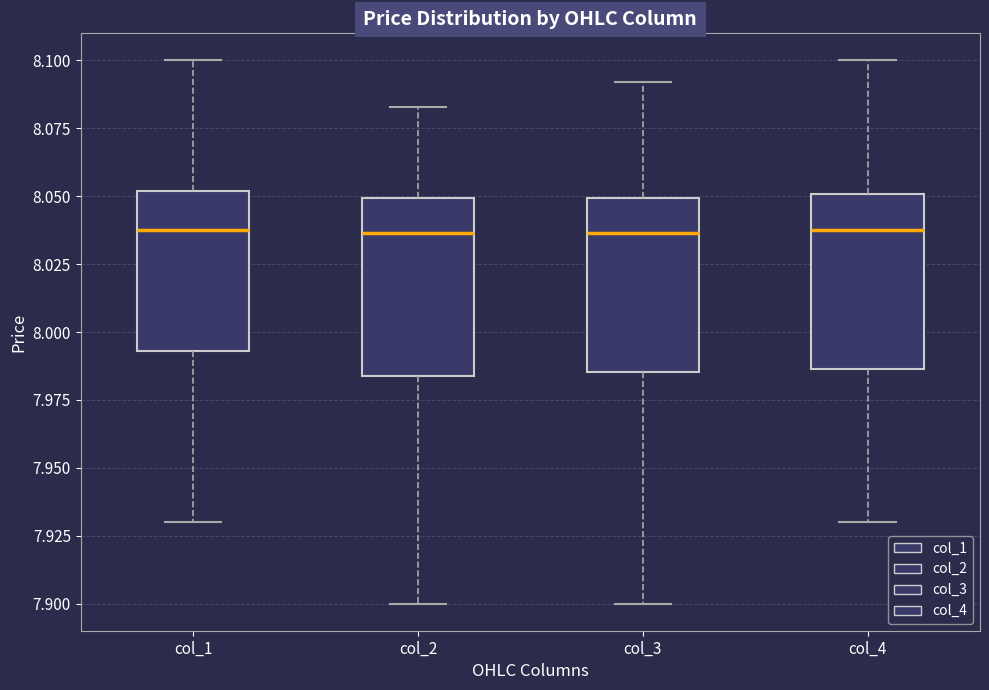

Reading left to right, transcribe this box plot: for each box, give where its median line is, the range the box spans, and where its two whiskers end, as read against the y-axis. The values are not printed on the chart, so give them approximately, as read against the axis.

col_1: median 8.040, box 7.995 to 8.050, whiskers 7.930 to 8.100
col_2: median 8.035, box 7.985 to 8.050, whiskers 7.900 to 8.085
col_3: median 8.035, box 7.985 to 8.050, whiskers 7.900 to 8.090
col_4: median 8.040, box 7.985 to 8.050, whiskers 7.930 to 8.100